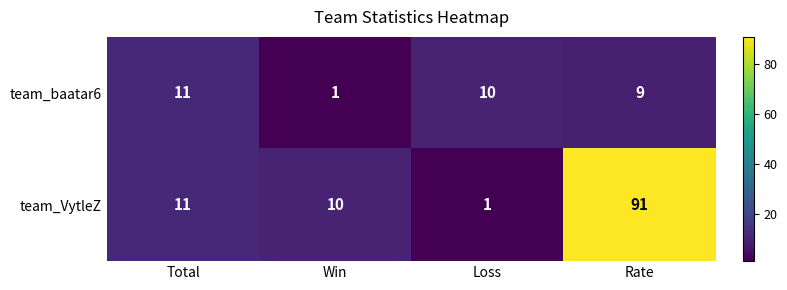

What is the sum of all team_baatar6 values?

31